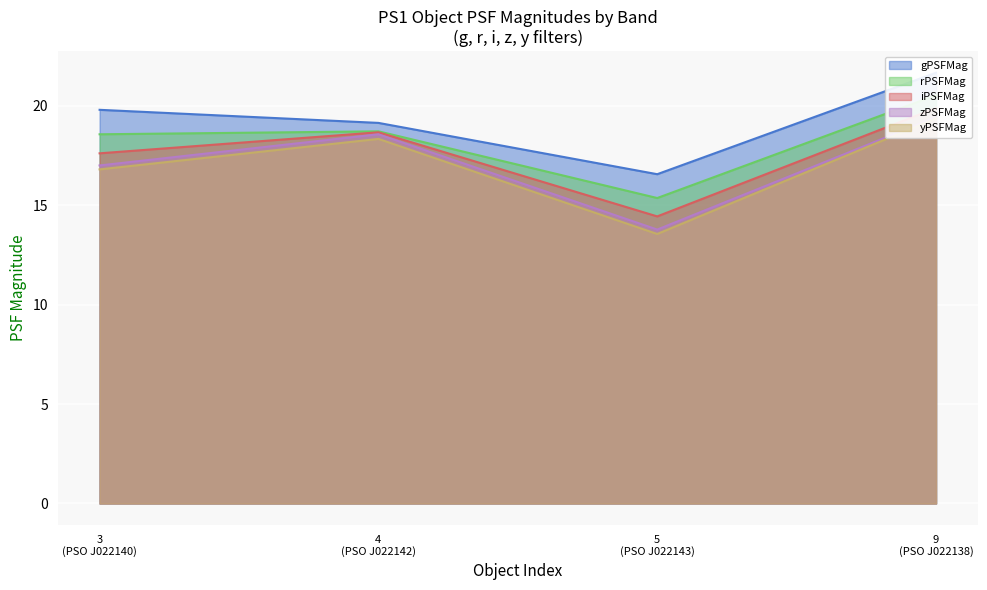

True or false: gPSFMag has a value of 27.6 at 4 (PSO J022142).

False